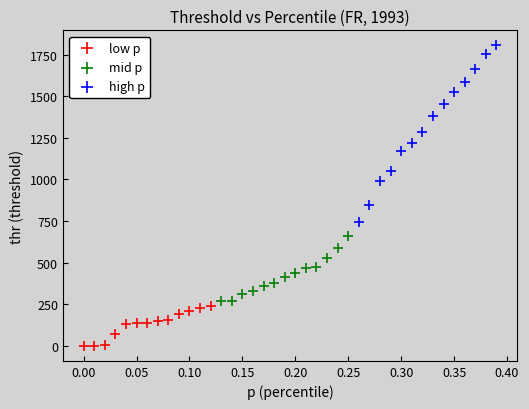

Which series has the largest Y range (max minus min)?

high p